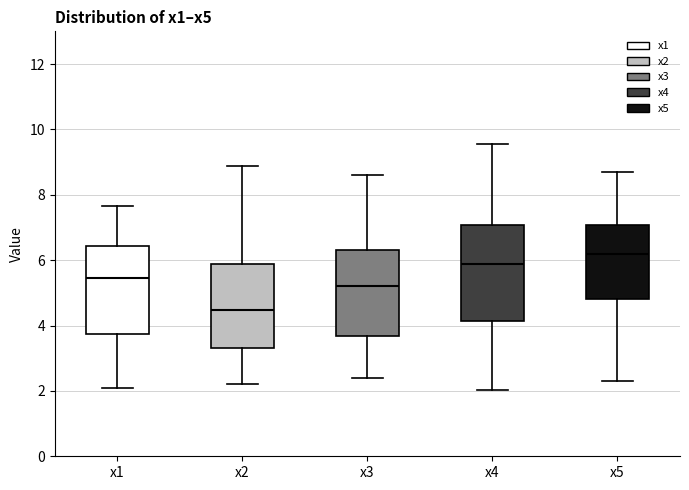

Where does the upper whisker of the box for x1 end on the y-axis? The values are not printed on the chart, so give them approximately, as read against the axis.

7.6